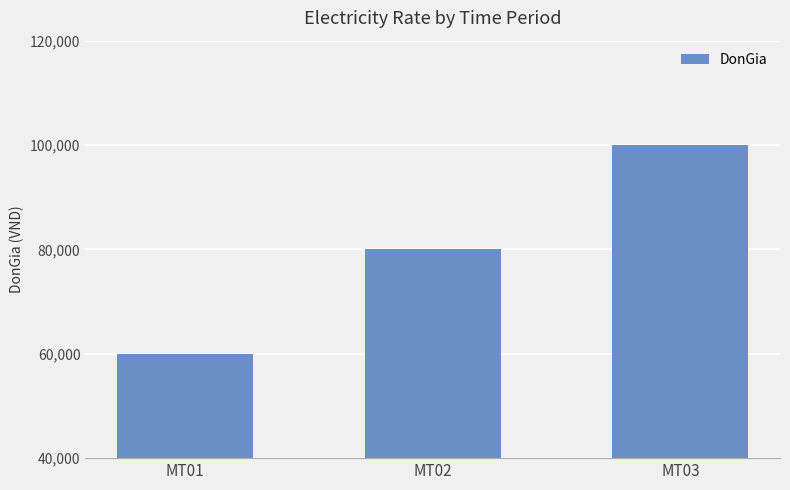

What is the average value?

80000